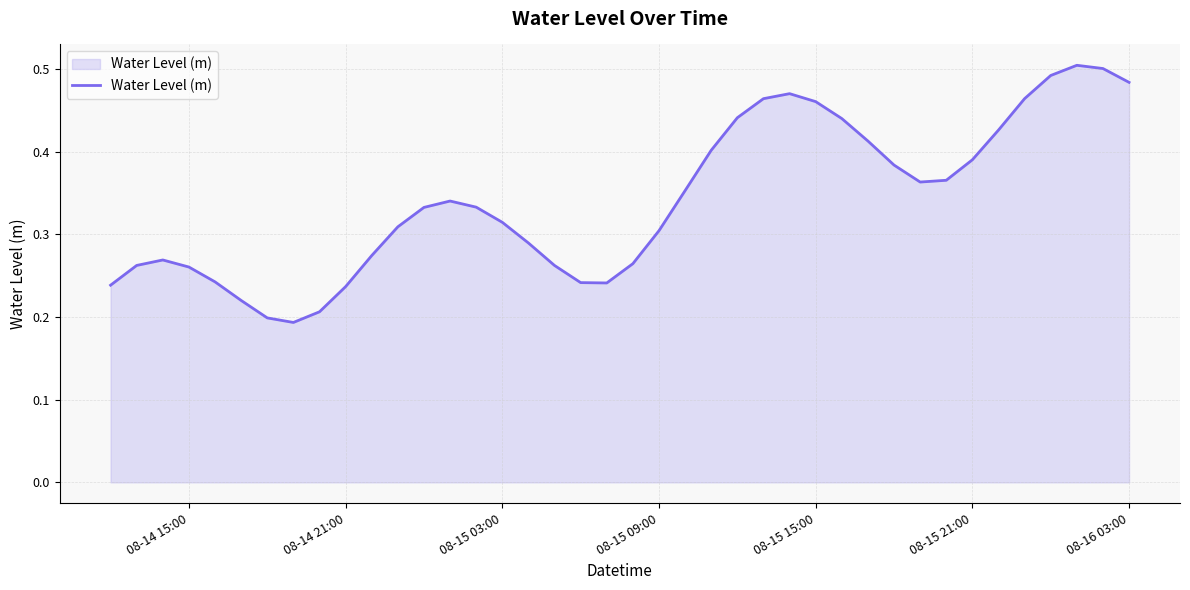

How many points are higher than both their immediate neighbors (excluding endpoints)?

4